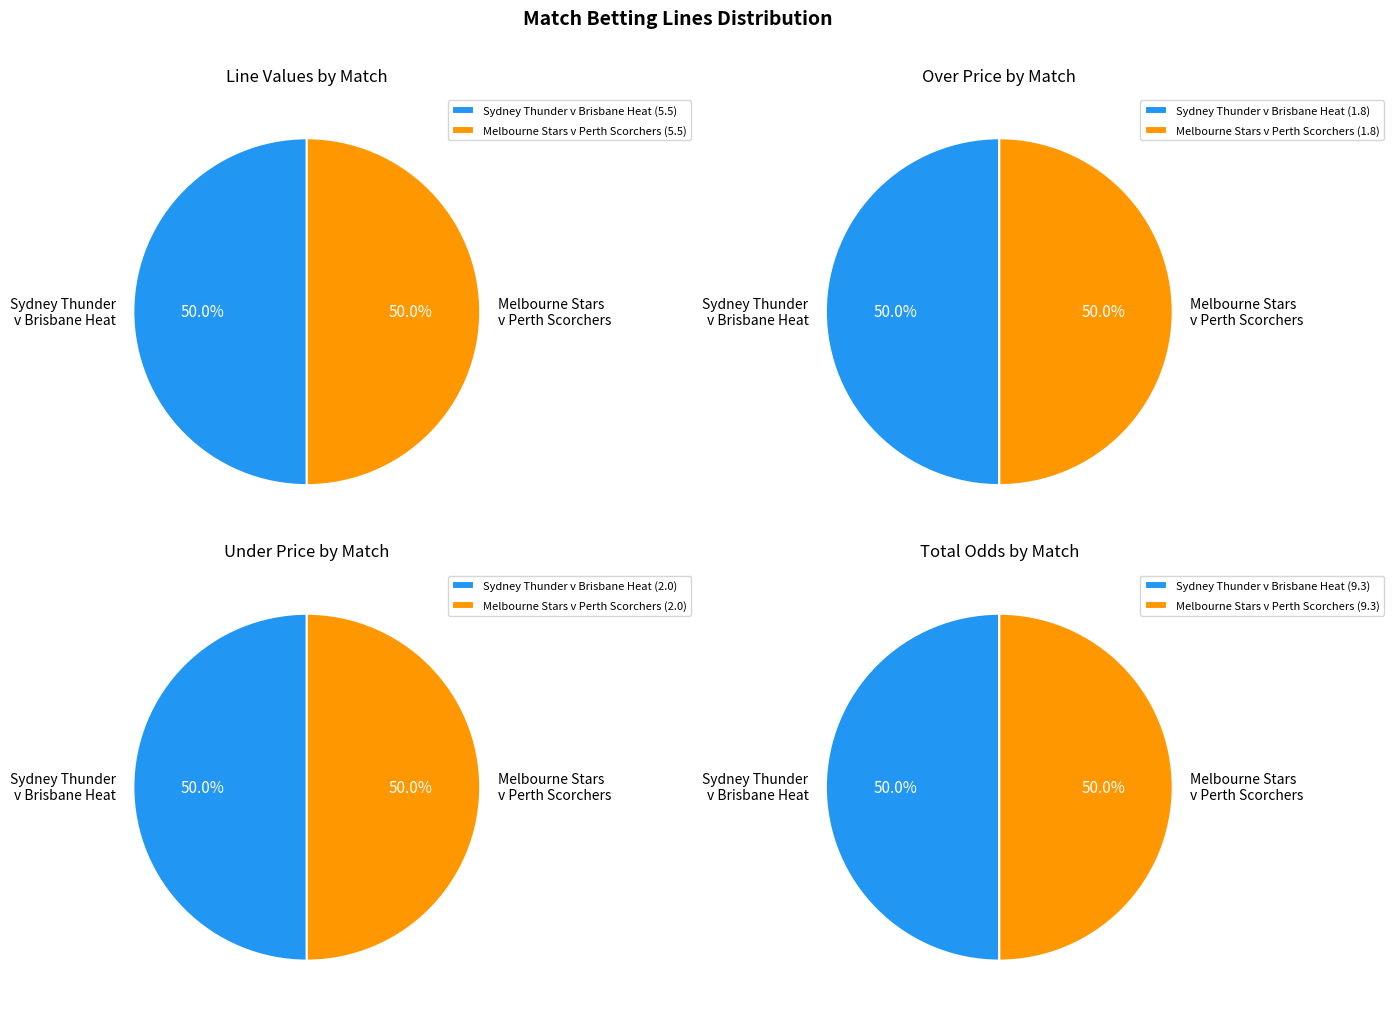

To the nearest percent, what is the average slice percentage?

50%